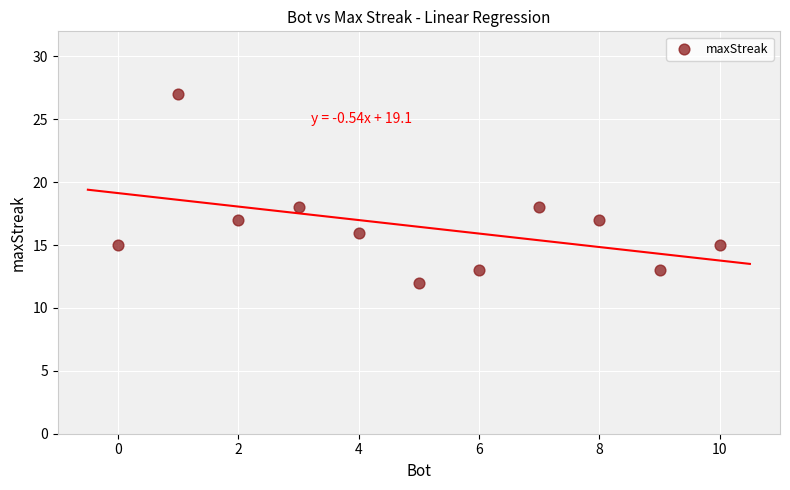

What is the average X value?

5